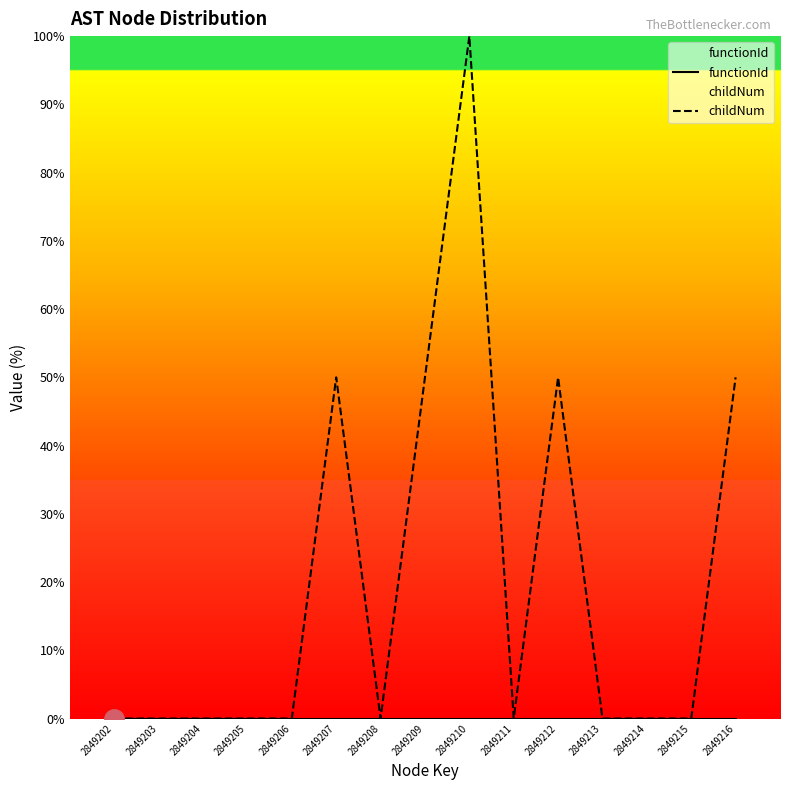

What is the difference between the highest and lowest values at 2849210?

100